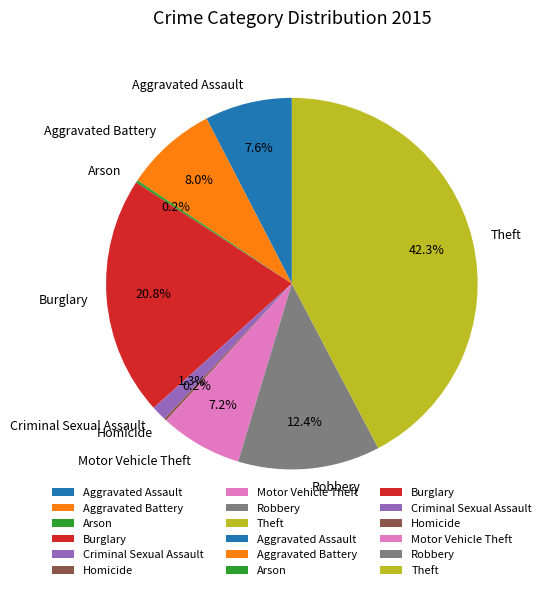

Does Robbery account for over 50% of the chart?

No